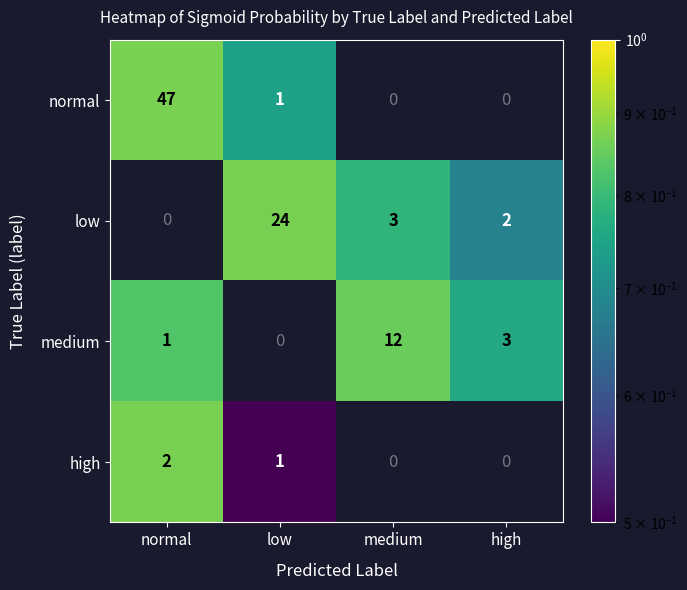

Rank the series by their maximum value, from highest to lowest.

normal, low, medium, high